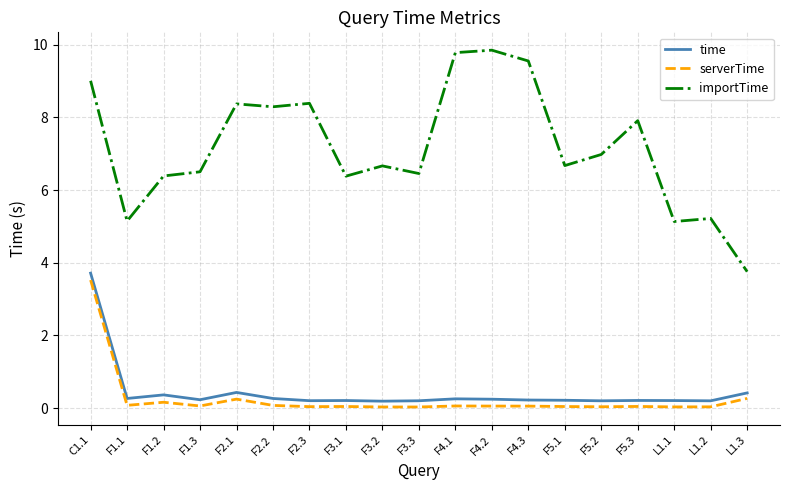

True or false: time and serverTime cross at least once.

False